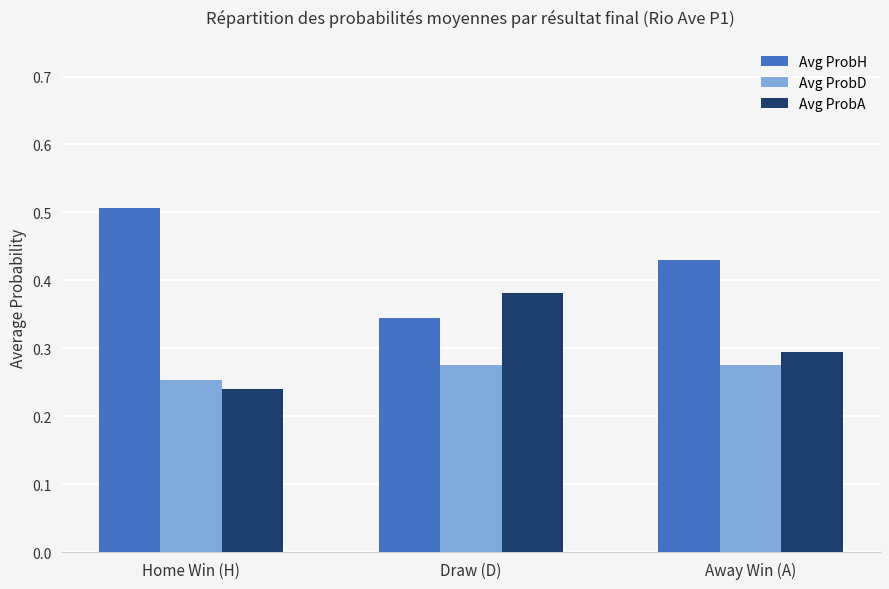

At which label is Avg ProbD closest to 0?

Home Win (H)